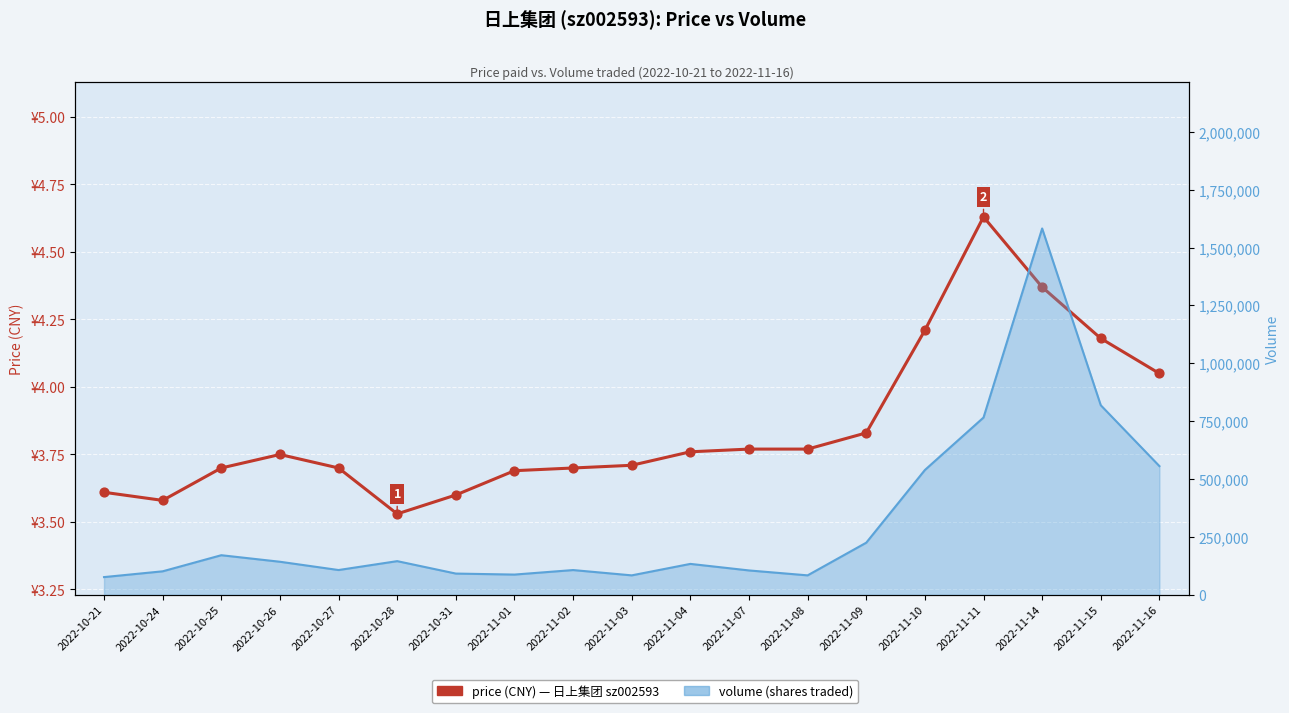

Between 2022-10-31 and 2022-11-02, which is larger?

2022-11-02